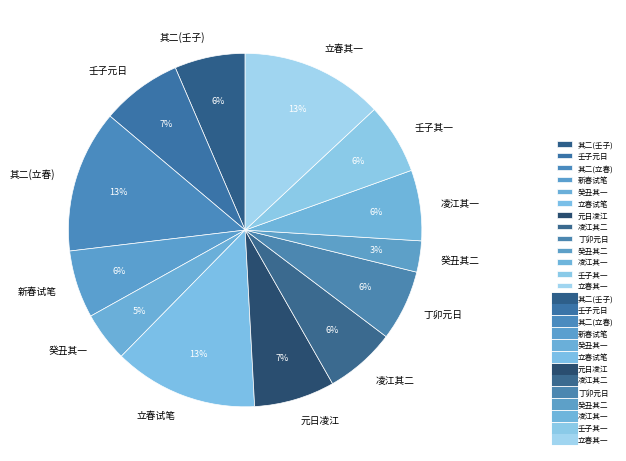

To the nearest percent, what is the difference between the largest and smallest slice percentages?

10%